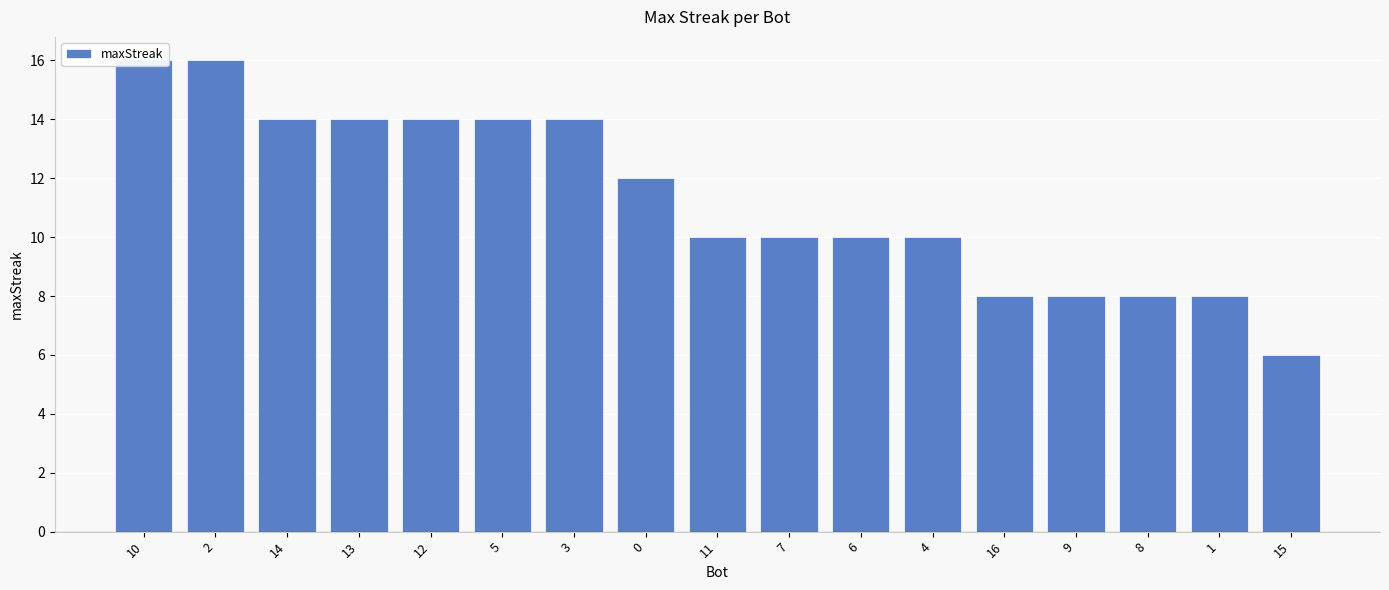

How many bars are there in total?

17